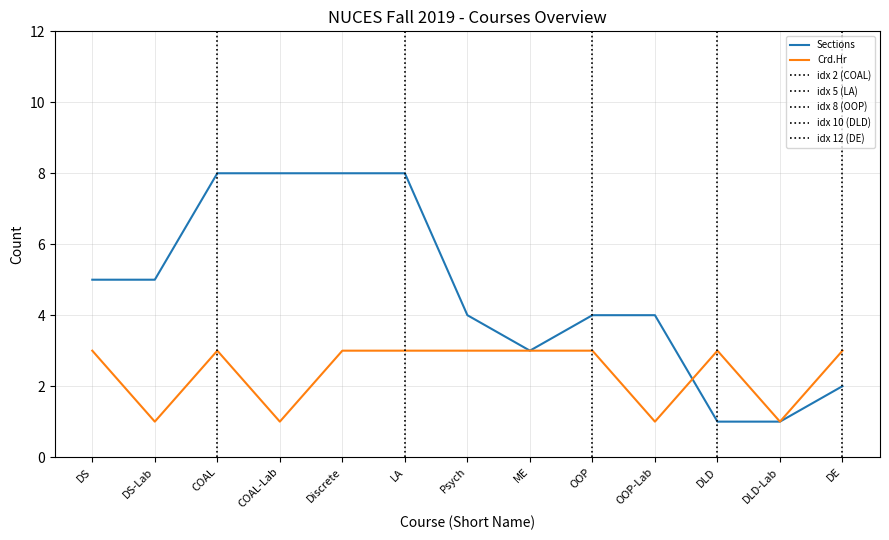

Between DS and OOP-Lab, which series saw the biggest shift?

Crd.Hr